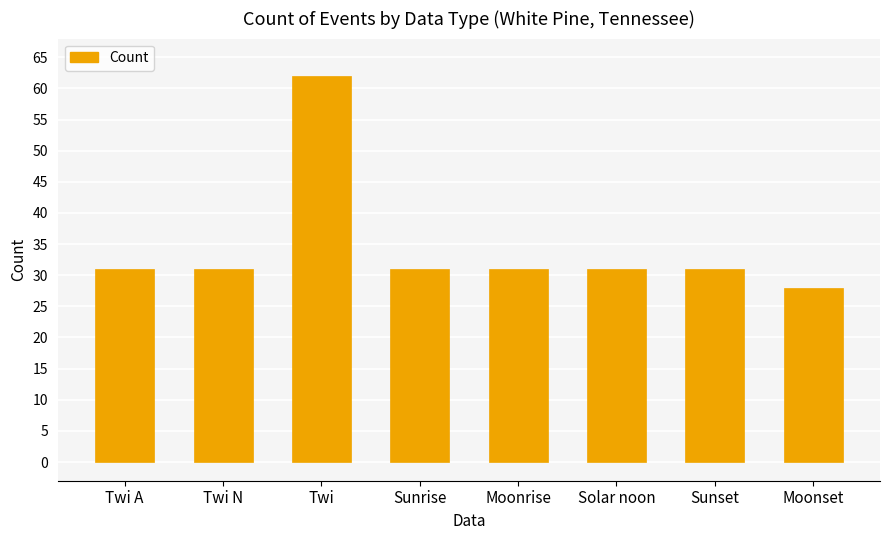

What position from the right is Sunrise?

5